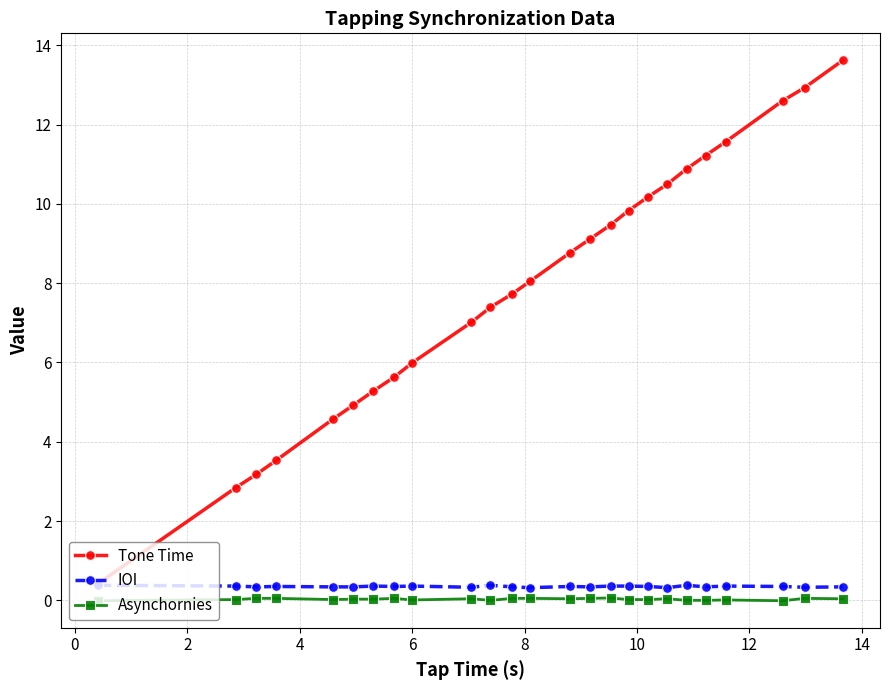

What is the difference between the maximum and minimum values in the Tone Time series?

13.2